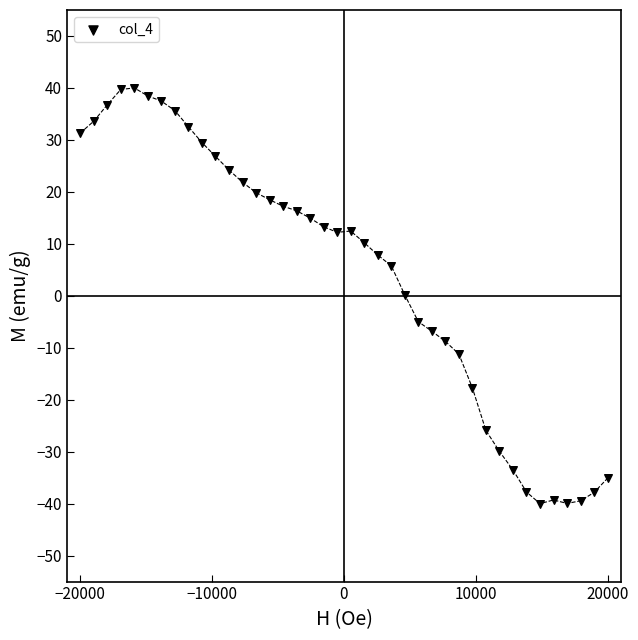

What is the range of X values (max minus min)?

40000.0